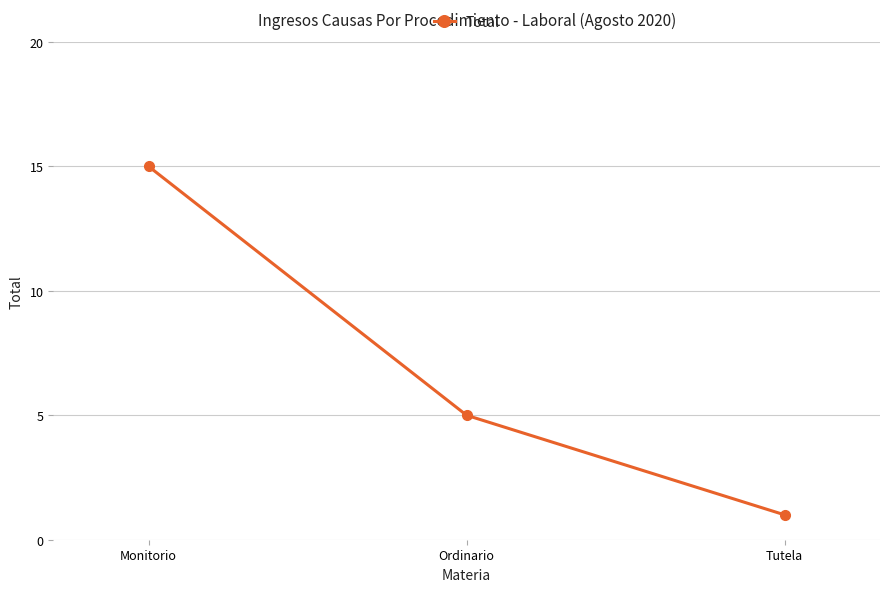

Where is the data nearest to the value 8?

Ordinario